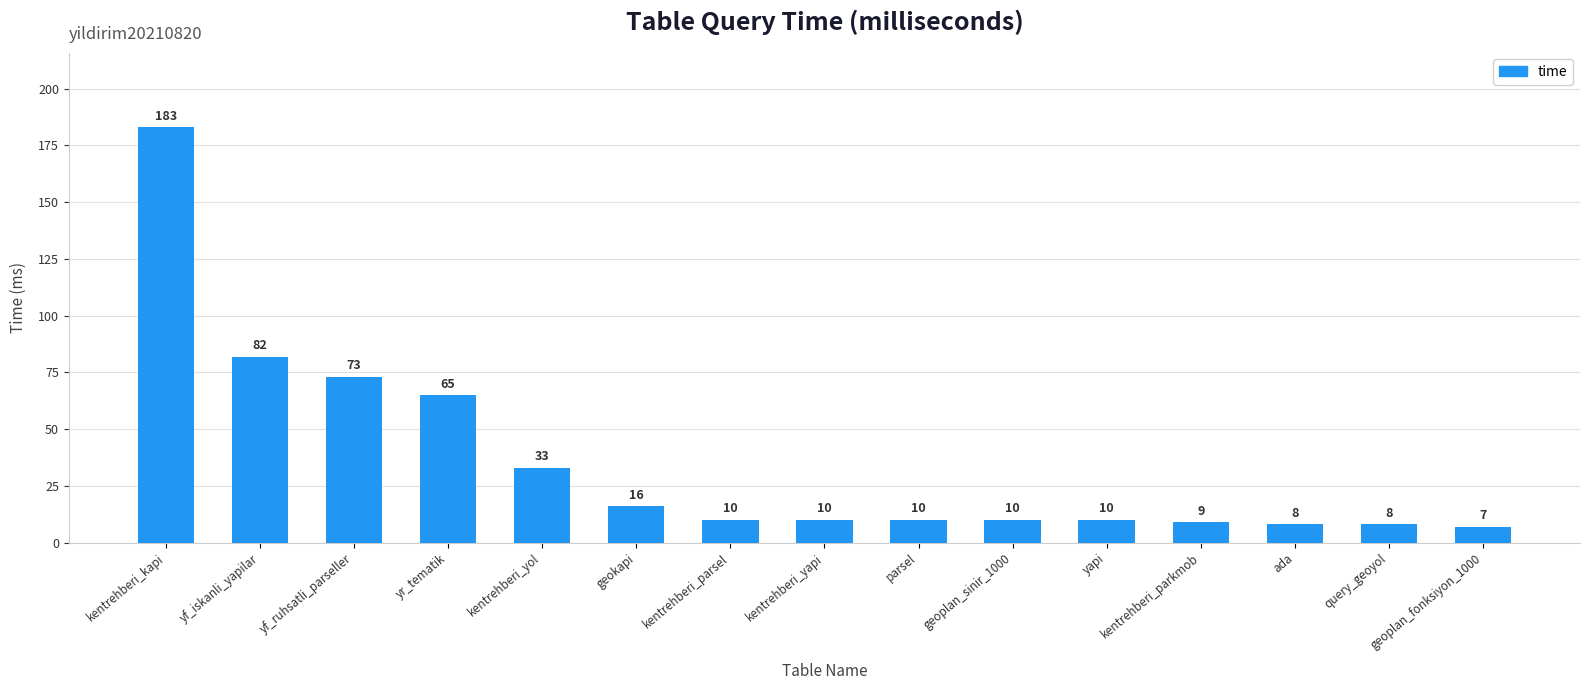

The chart shows a value of 7 at geoplan_fonksiyon_1000. True or false?

True